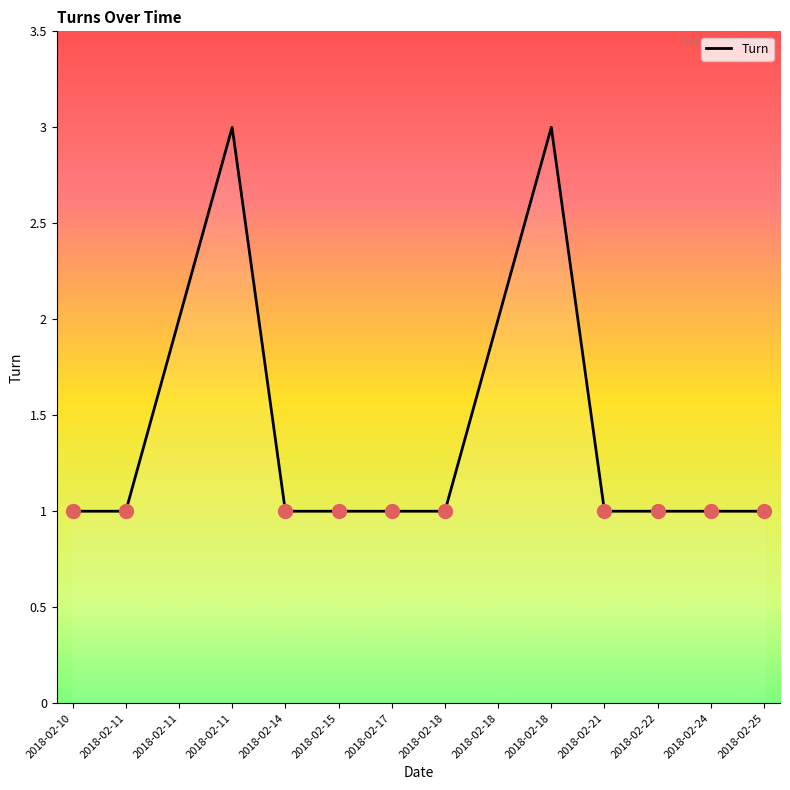

How many lines are shown in the chart?

1